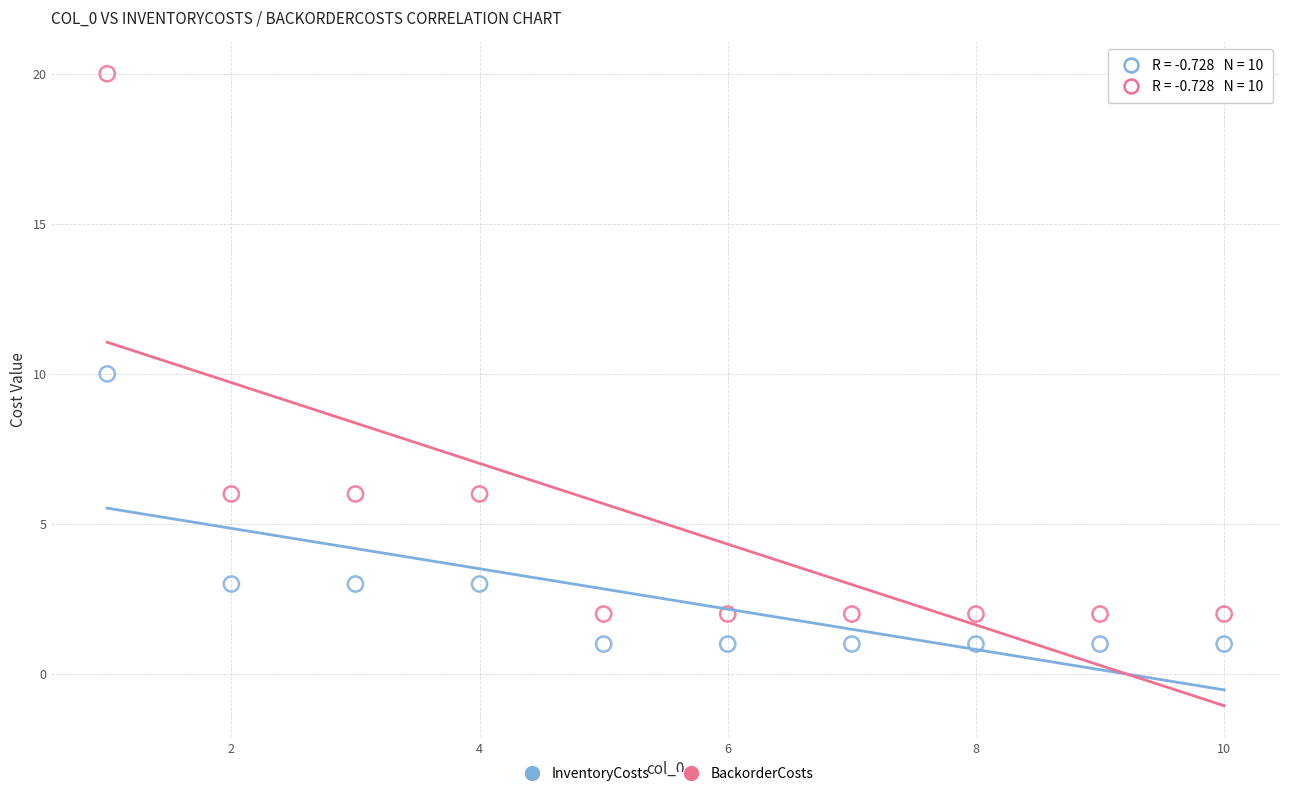

Which series reaches the maximum Y coordinate?

BackorderCosts